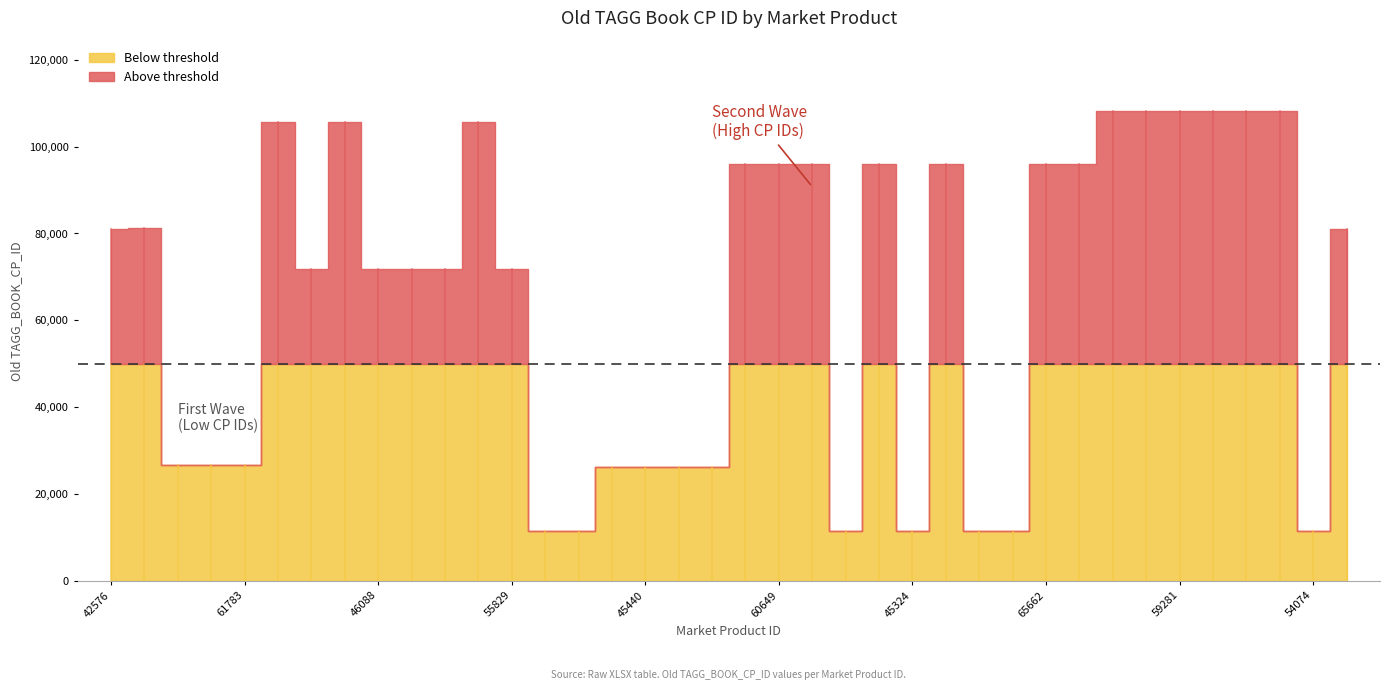

How many points are higher than both their immediate neighbors (excluding endpoints)?

6